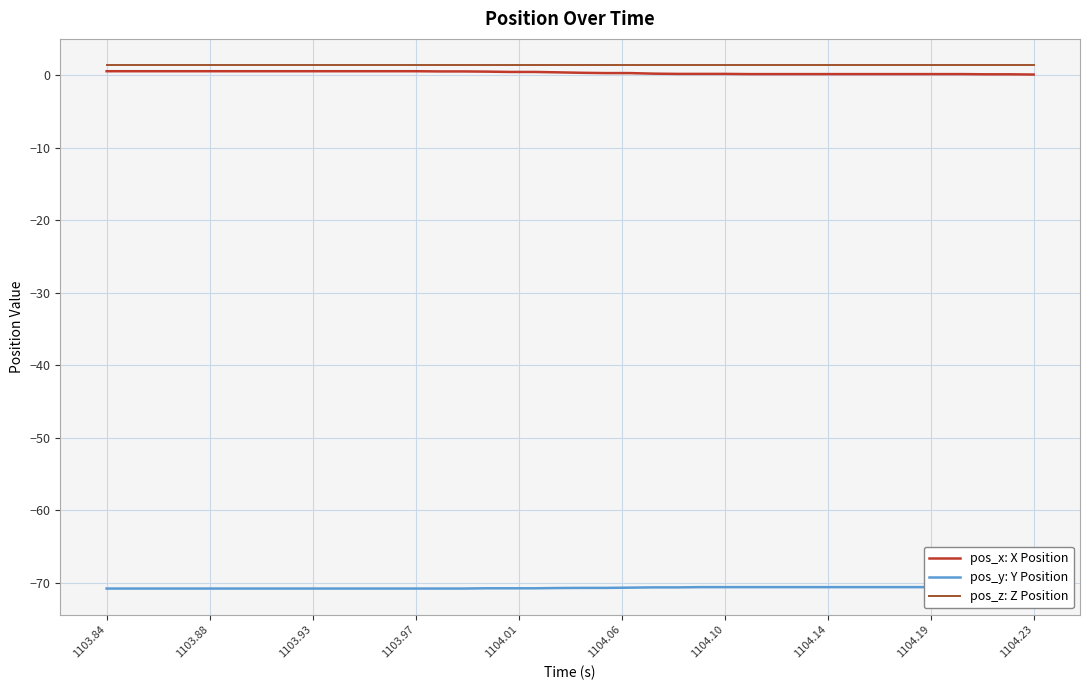

True or false: pos_x: X Position and pos_z: Z Position cross at least once.

False